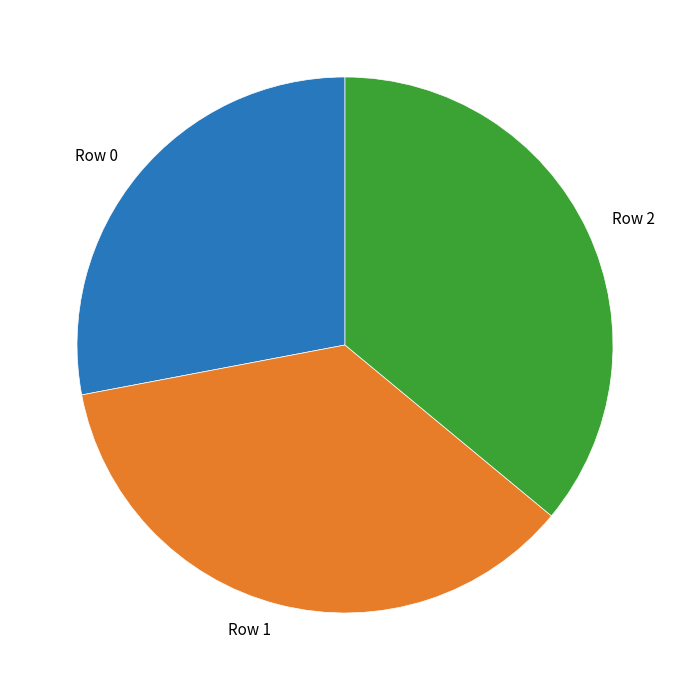

The Row 0 slice represents 28% of the pie. True or false?

True